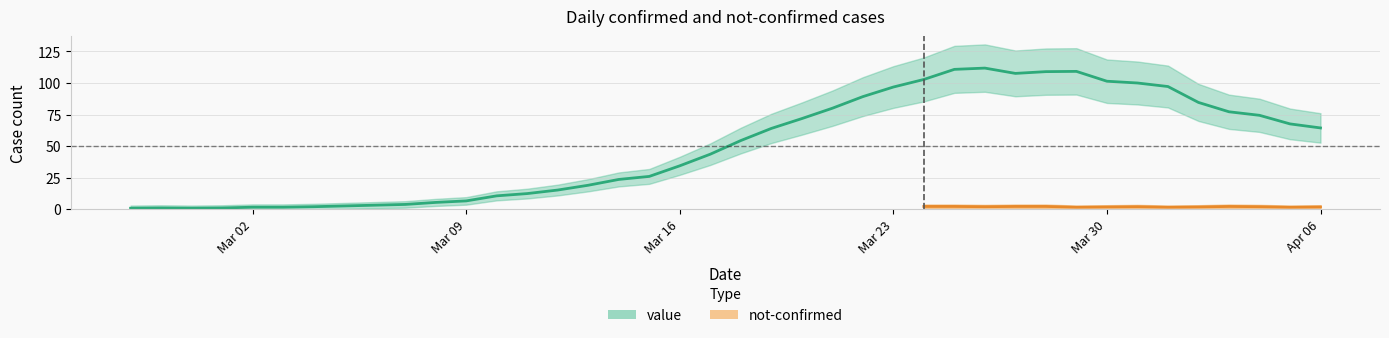

What is the difference between the values at 2020-03-04 and 2020-02-27?

1.2